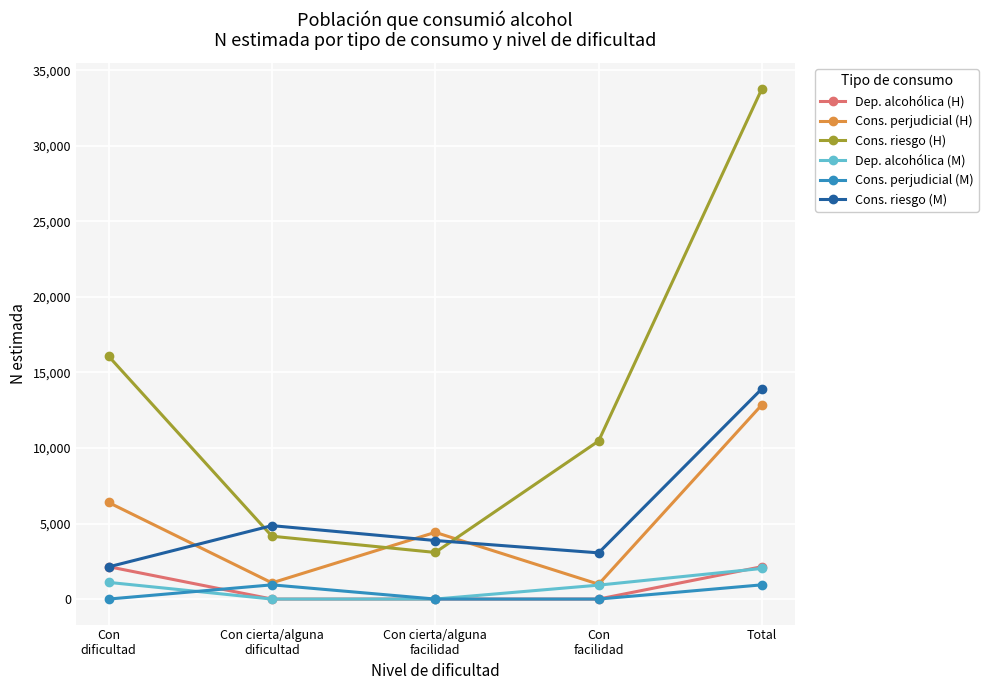

Is it true that Cons. perjudicial (H) equals 1072 at Con cierta/alguna
dificultad?

True